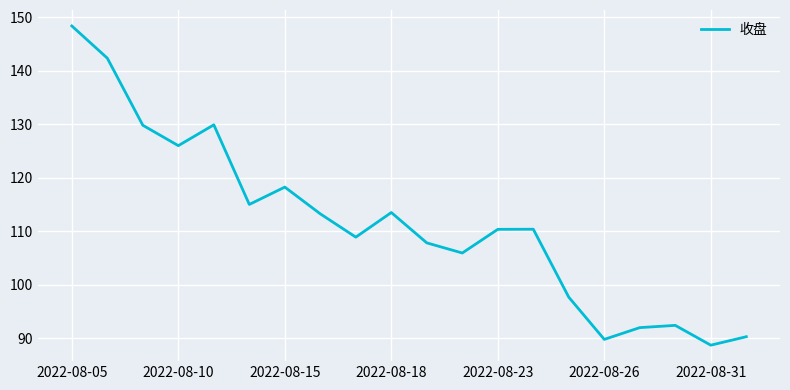

How many interior local valleys (lower than both neighbors) does the data have?

6